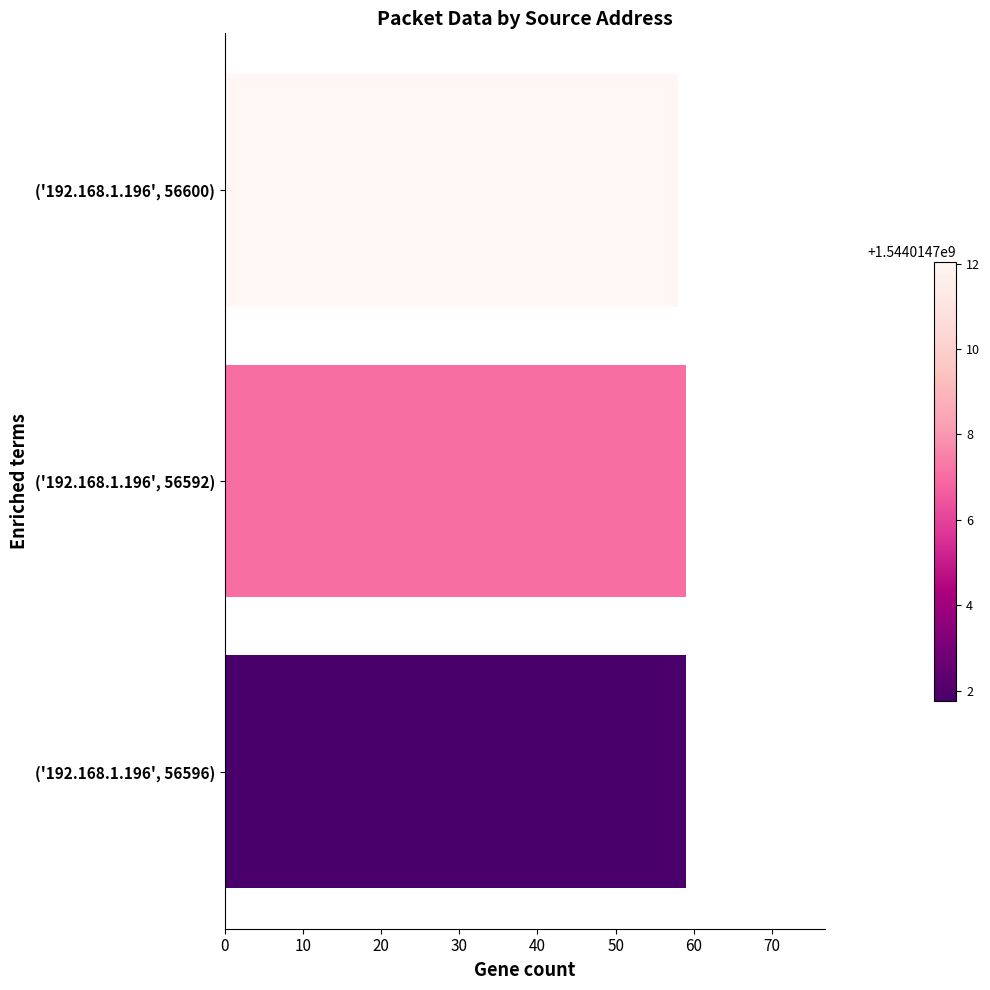

What is the sum of the values at ('192.168.1.196', 56600) and ('192.168.1.196', 56596)?

117